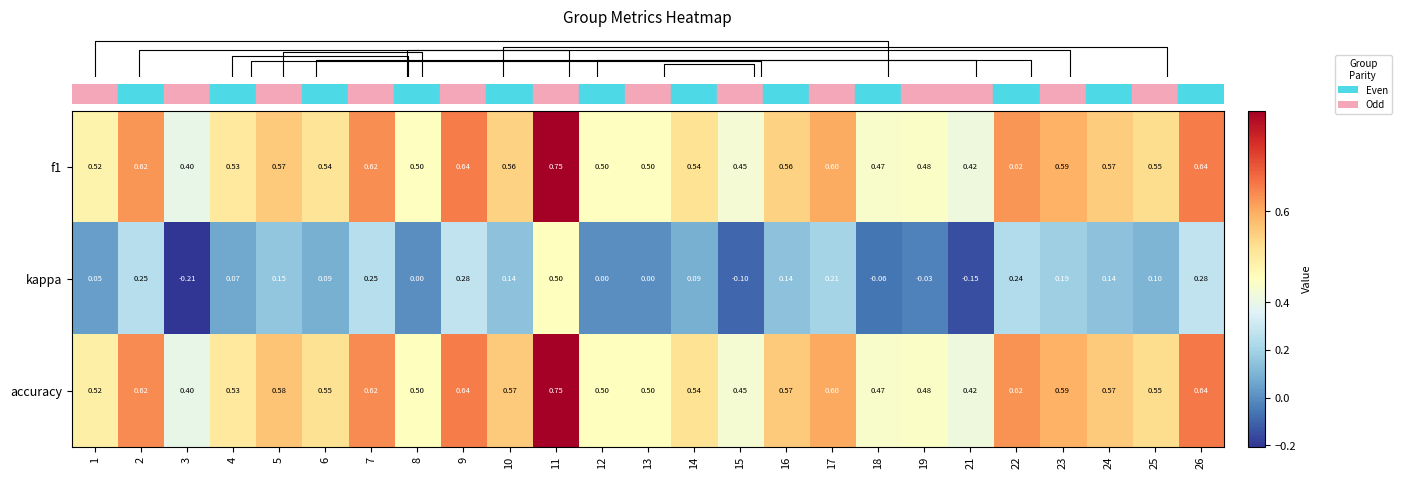

Rank the series at 6 from lowest to highest value.

kappa, f1, accuracy